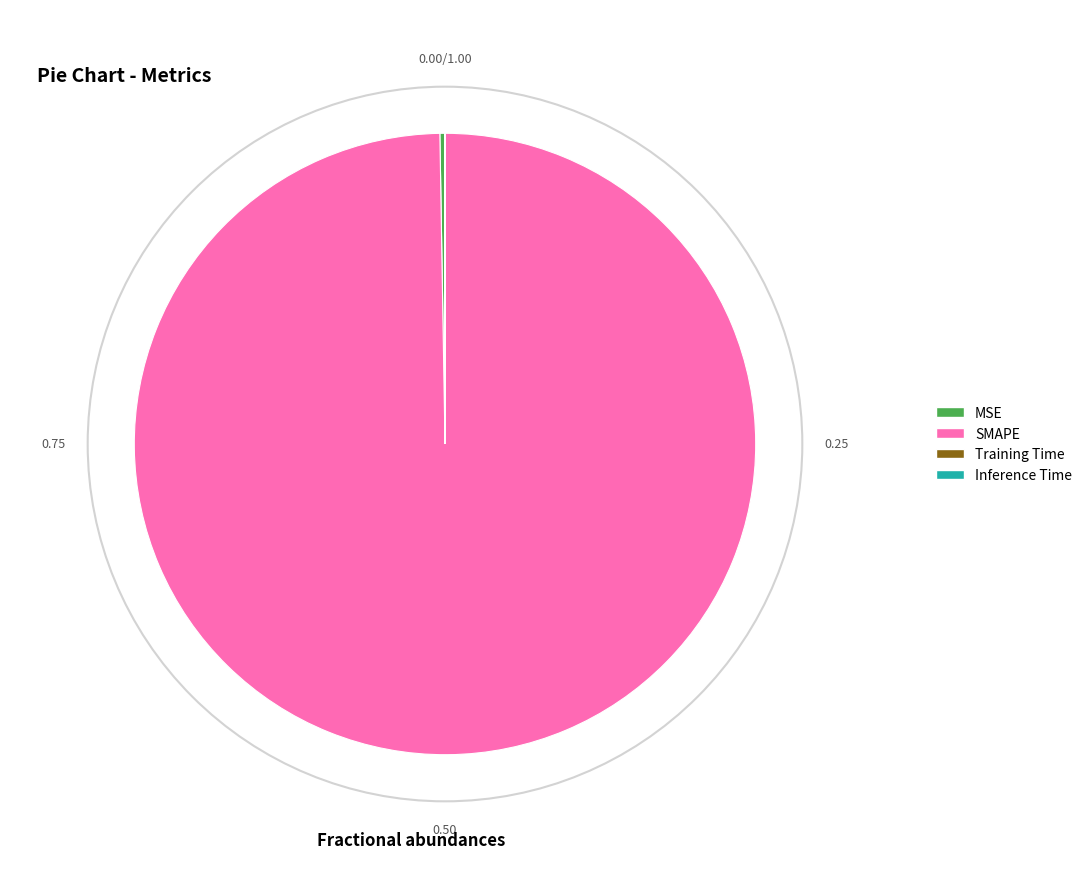

What is the largest slice in the pie chart?

SMAPE